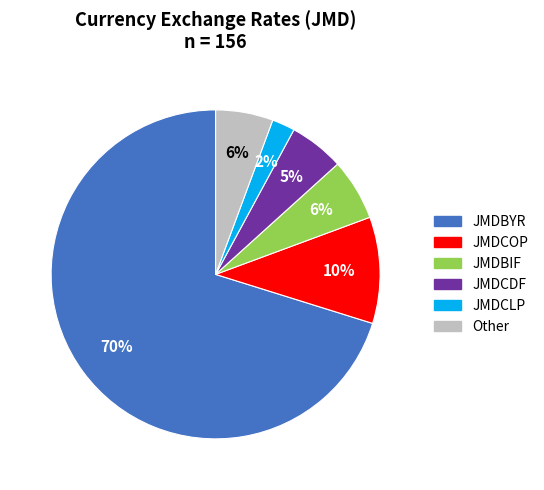

Is there any slice that represents more than half of the pie?

Yes